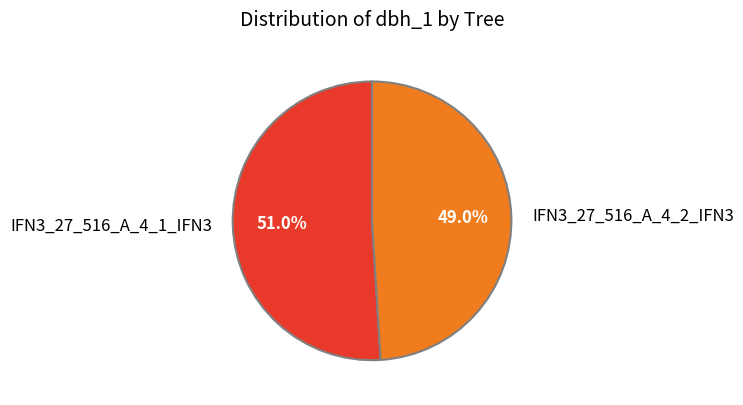

Is there a majority slice in this chart?

Yes